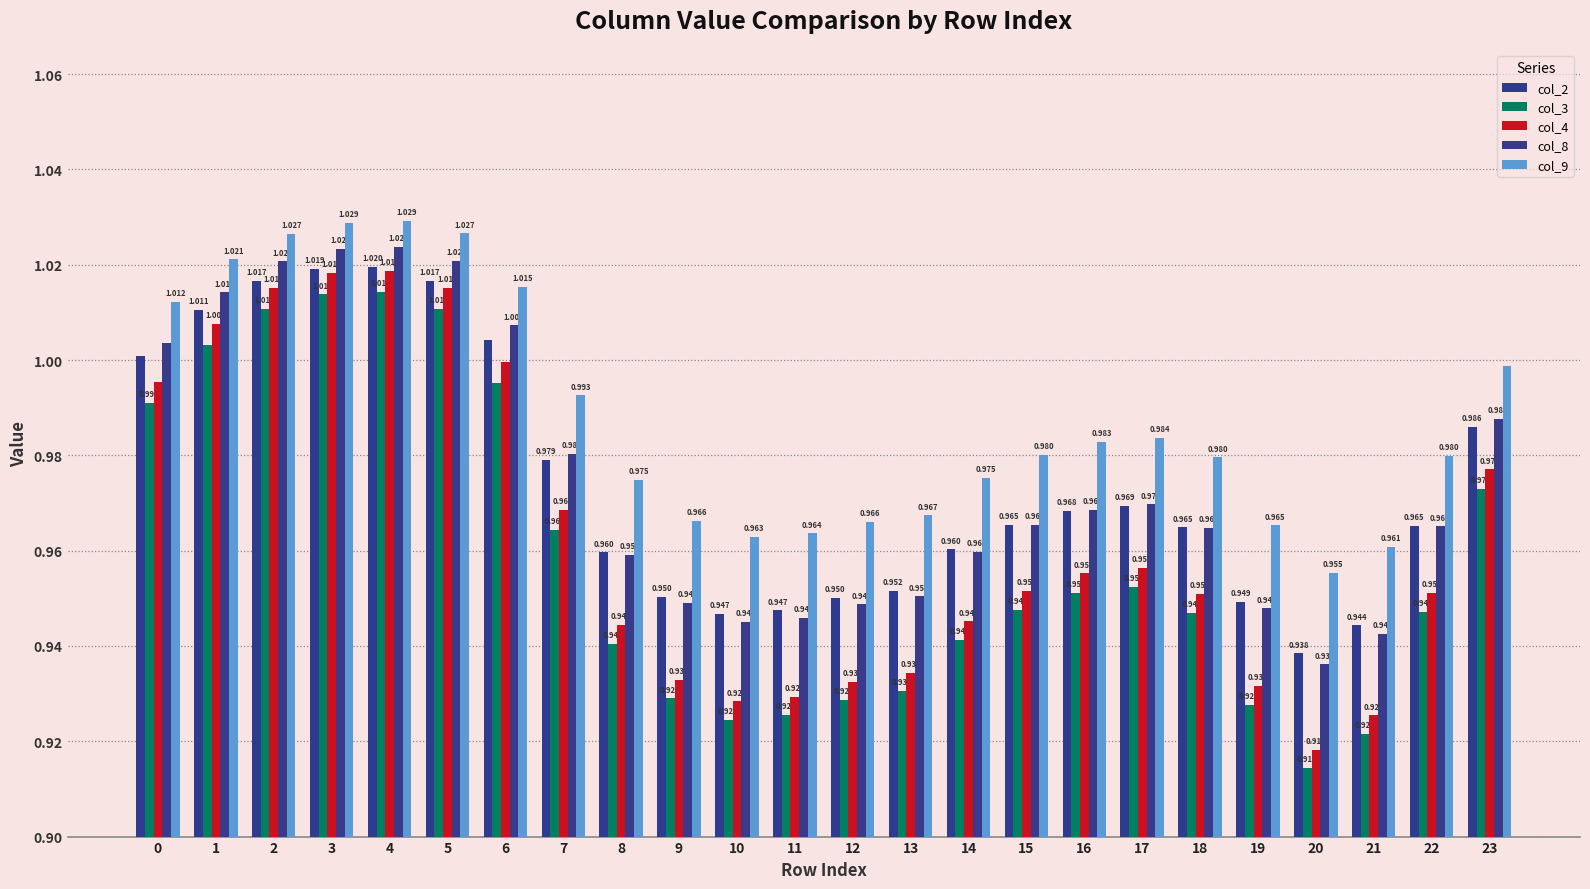

At how many categories does at least one series exceed 1?

7